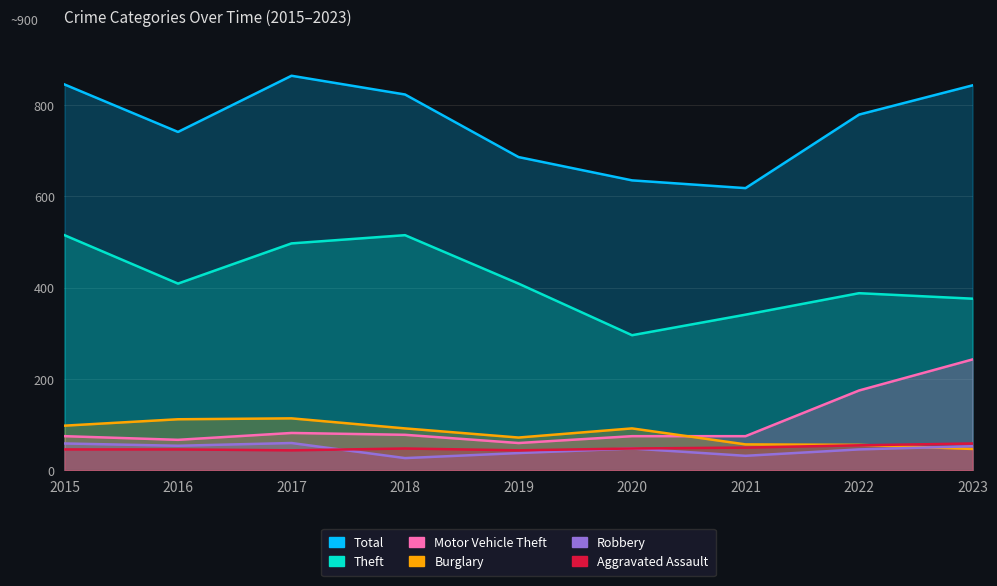

Which series has the widest spread of values?

Total